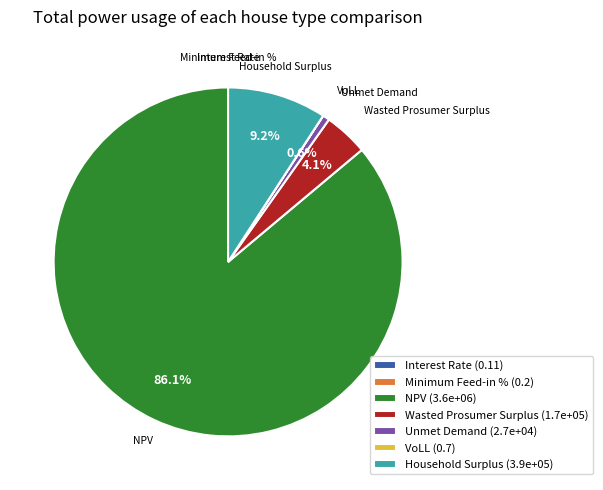

Is it true that Wasted Prosumer Surplus is 18% of the pie?

False